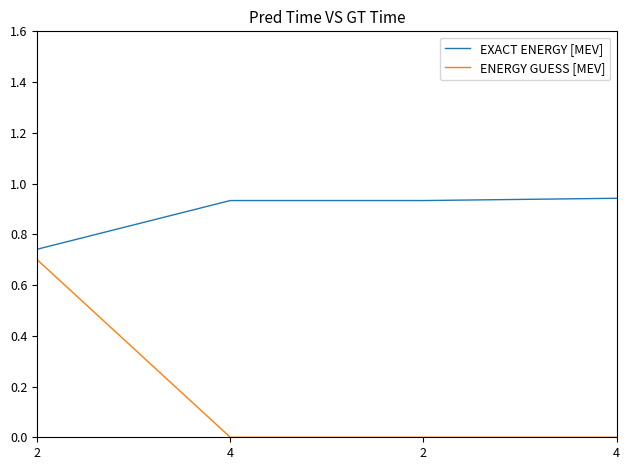

What are all the series names shown in the legend?

EXACT ENERGY [MEV], ENERGY GUESS [MEV]